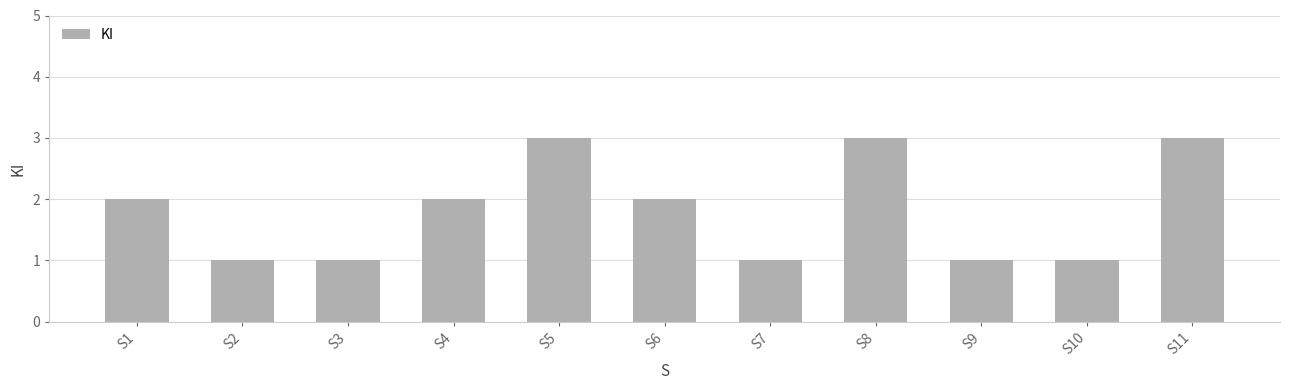

What is the difference between the maximum and second lowest values?

2